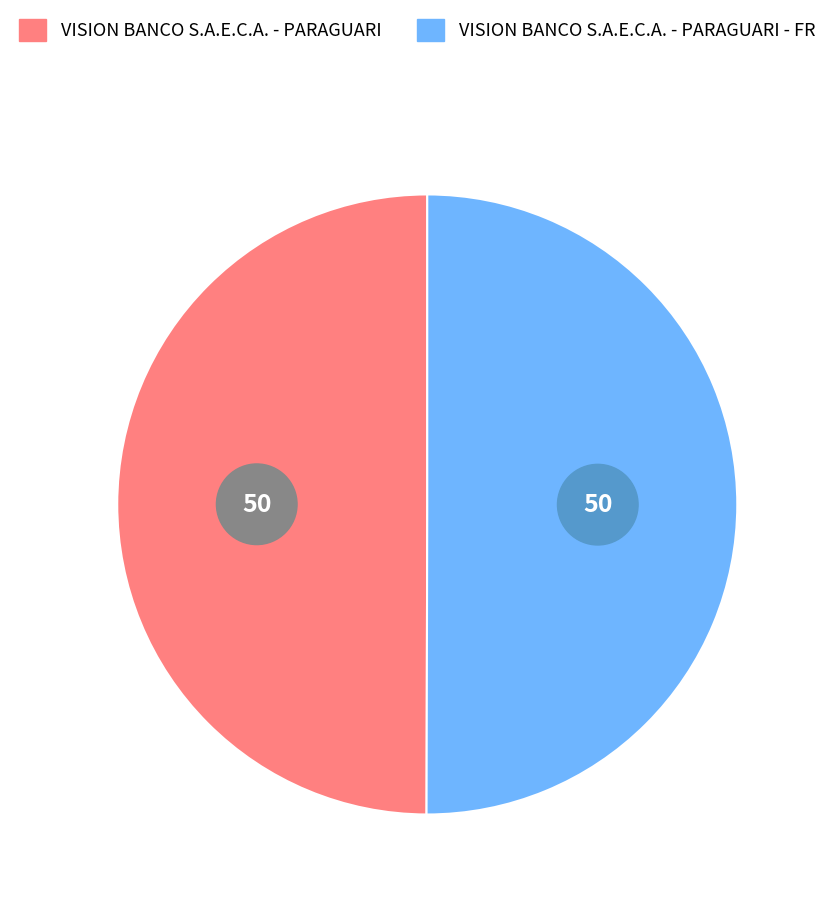

Count the number of slices in the pie.

2